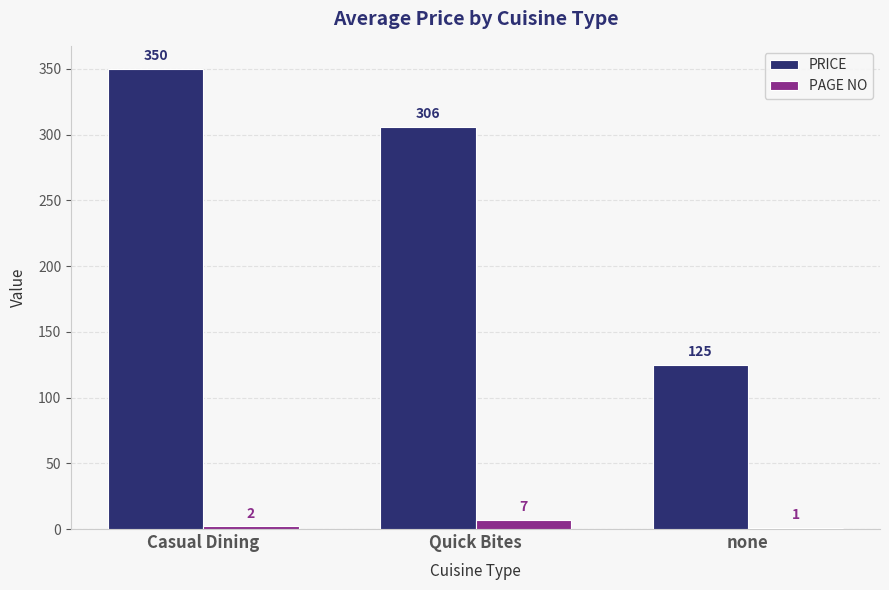

What is the total value across all series at Quick Bites?

313